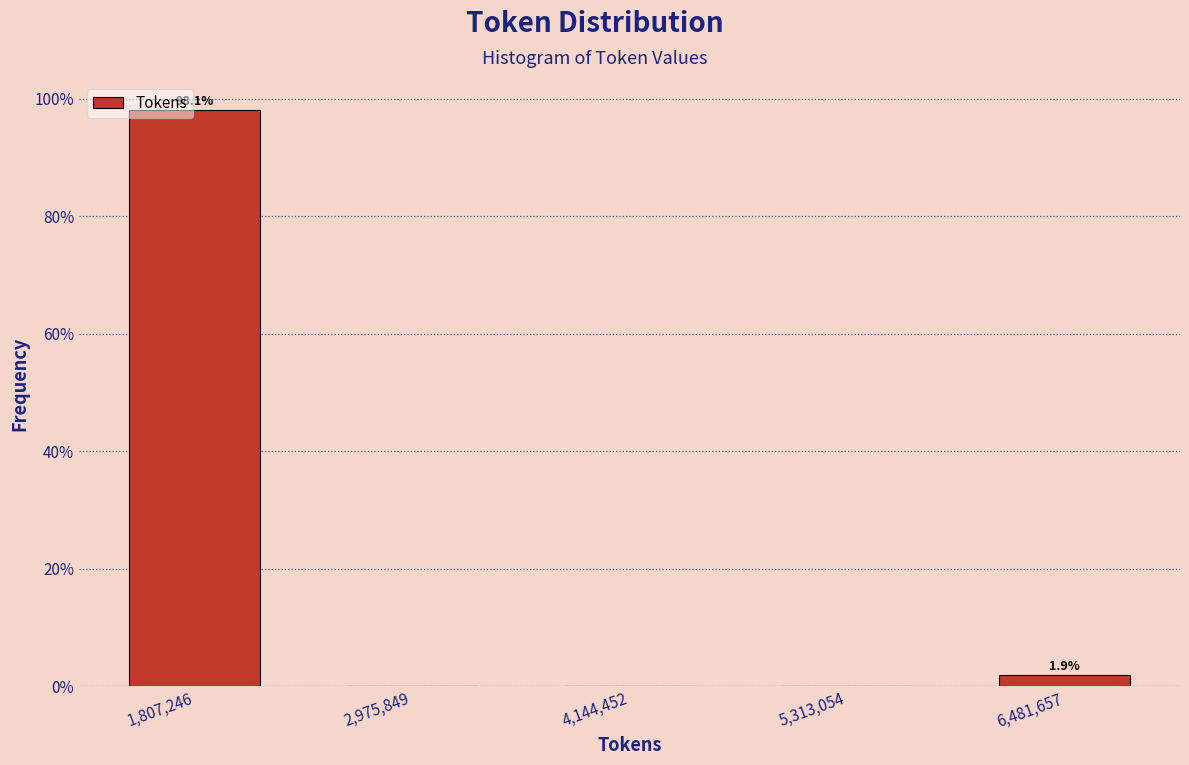

Which range on the x-axis has the tallest bar?

1200000 to 2400000